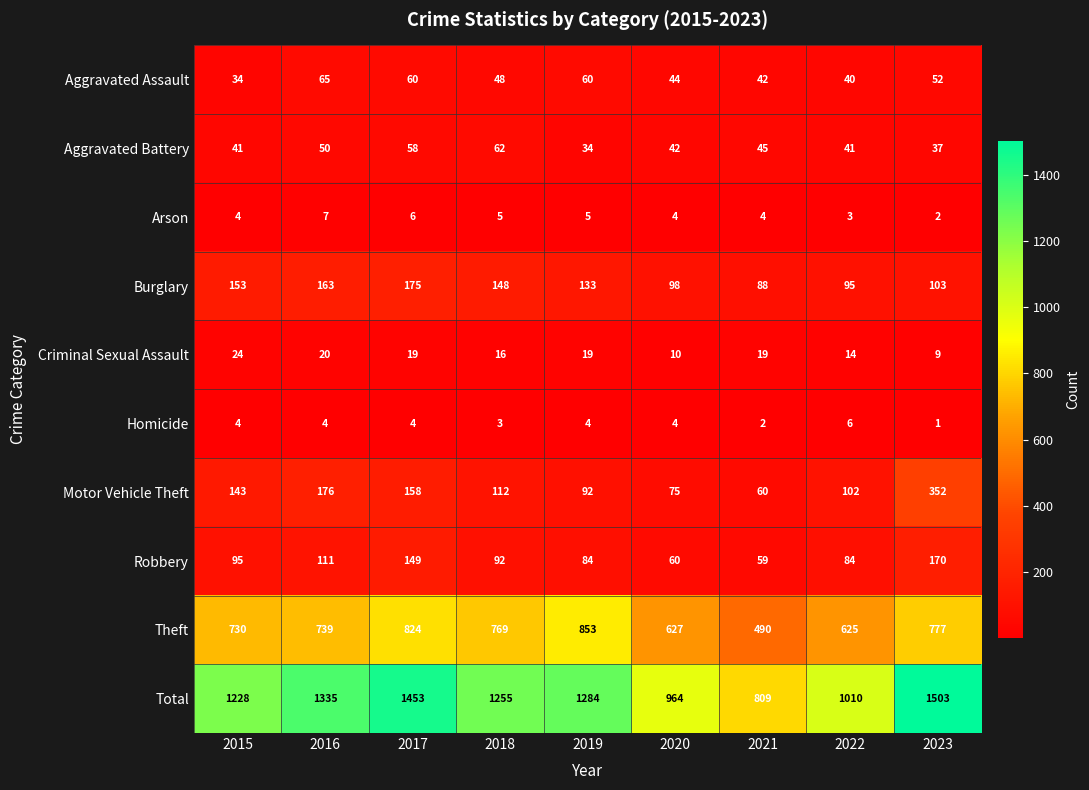

What is the difference between the maximum and second lowest values in the Burglary series?

80